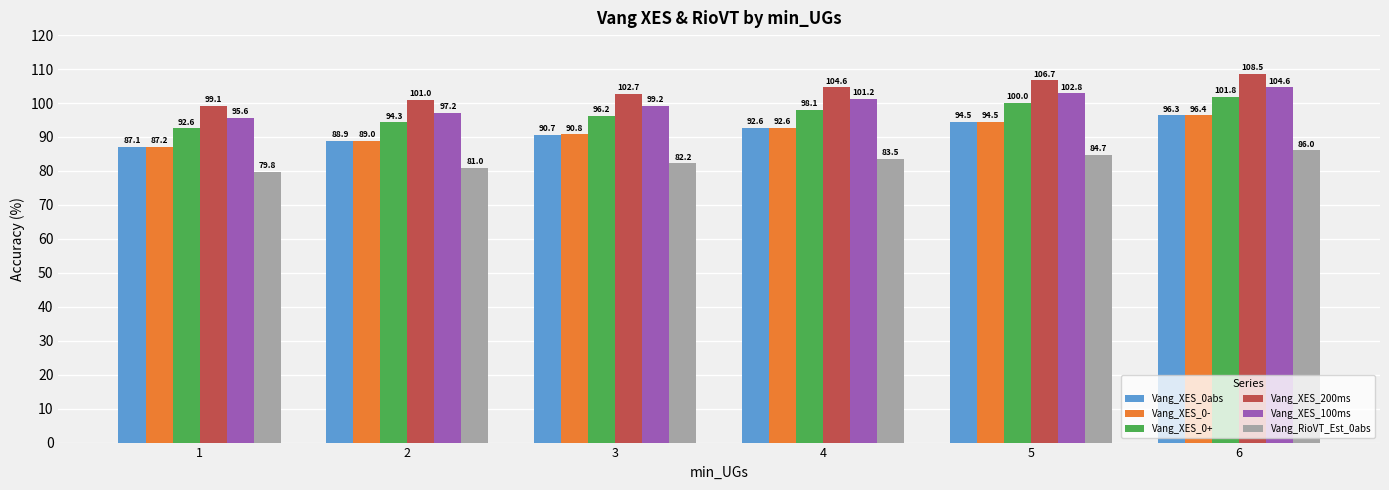

List the labels in order of Vang_XES_0abs value, smallest first.

1, 2, 3, 4, 5, 6